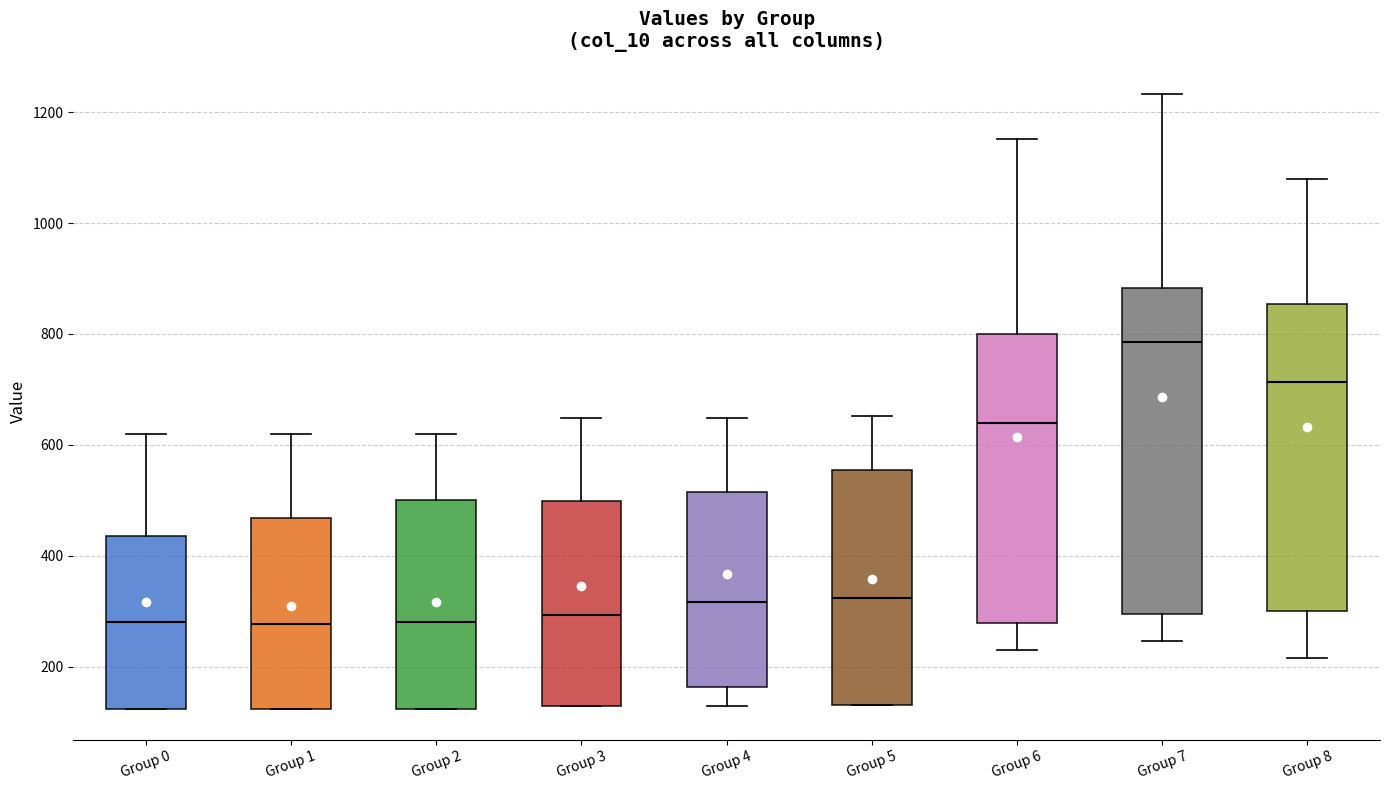

Comparing the boxes themselves (not the whiskers), which one is the tallest?

Group 7